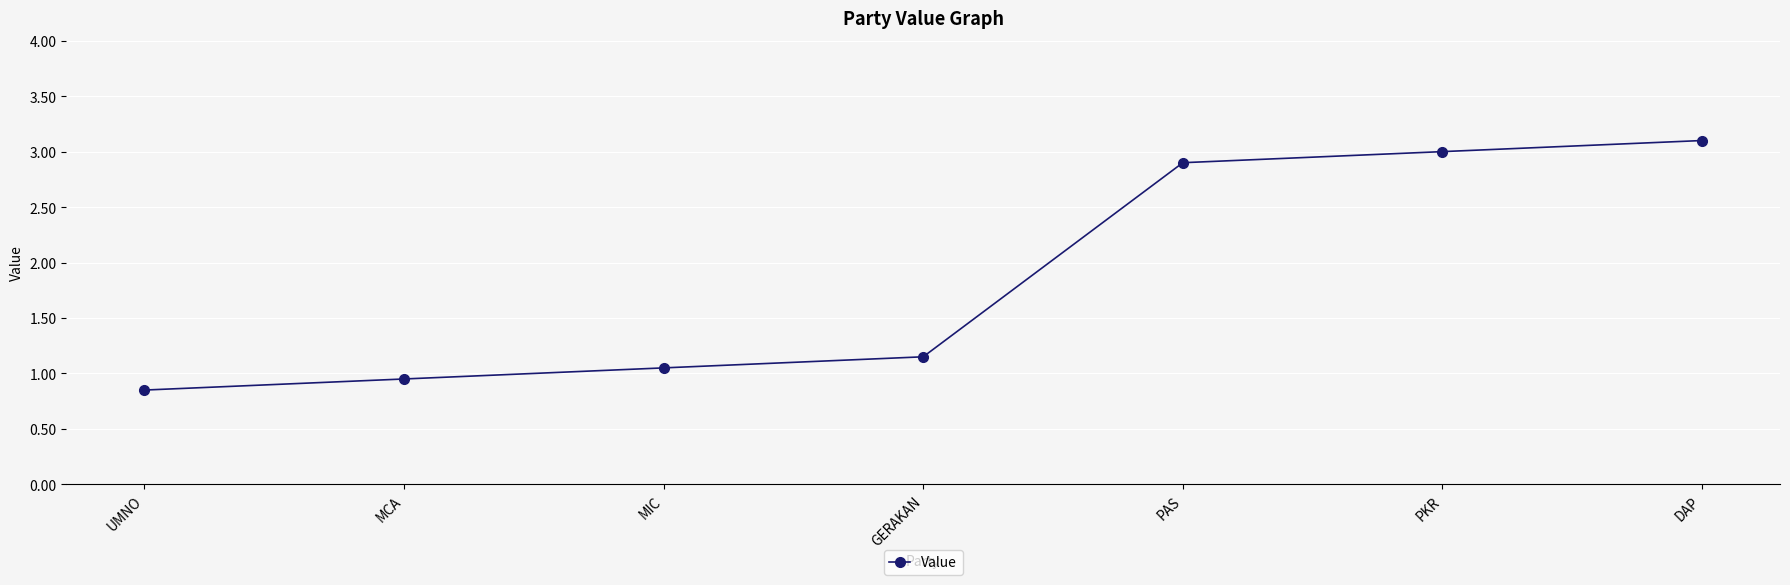

What is the value of the 5th point from the left?

2.9